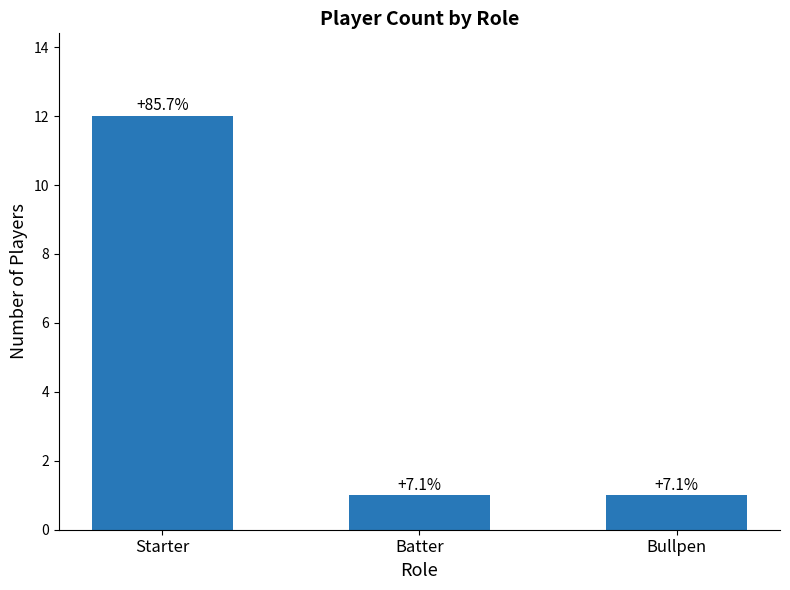

Does the chart contain any negative values?

No